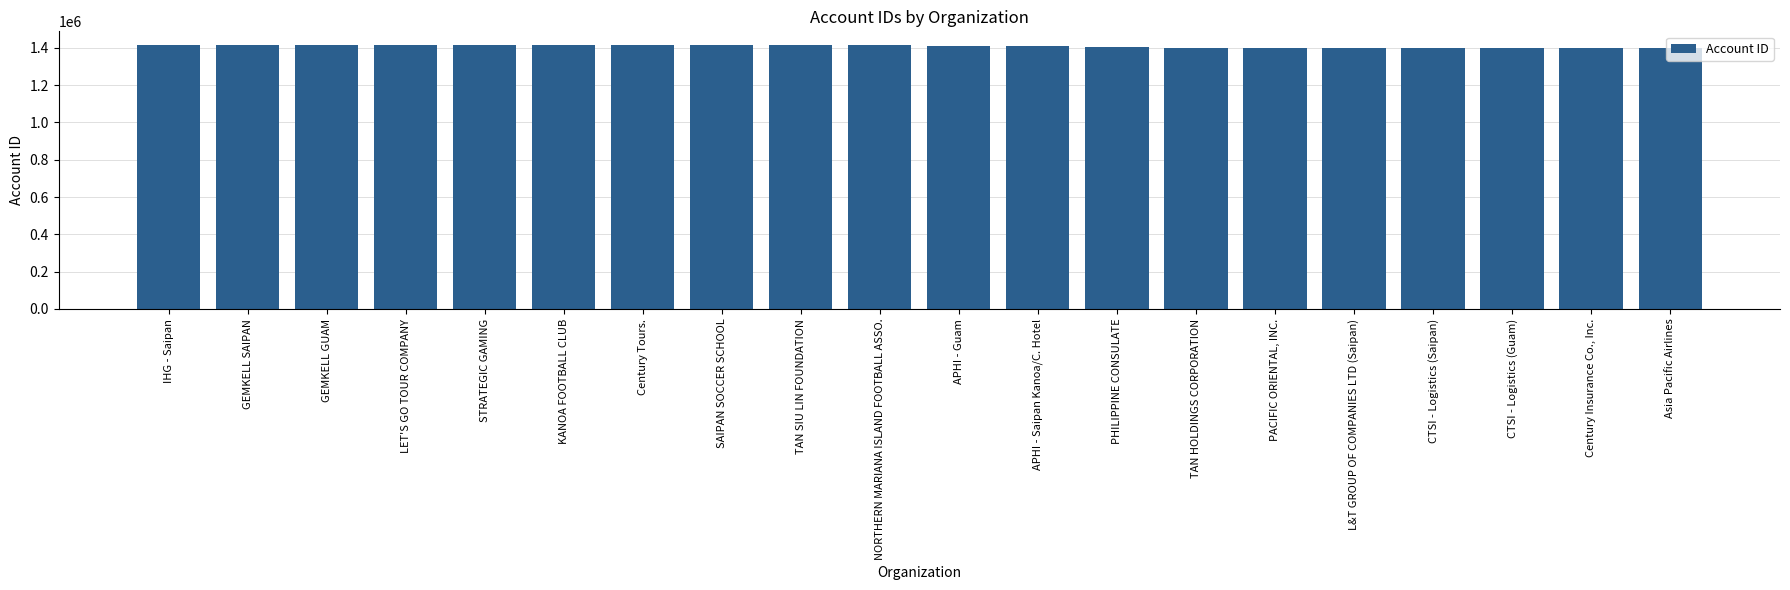

List the labels in order of value, largest first.

IHG - Saipan, GEMKELL SAIPAN, GEMKELL GUAM, LET'S GO TOUR COMPANY, STRATEGIC GAMING, KANOA FOOTBALL CLUB, Century Tours., SAIPAN SOCCER SCHOOL, TAN SIU LIN FOUNDATION, NORTHERN MARIANA ISLAND FOOTBALL ASSO., APHI - Guam, APHI - Saipan Kanoa/C. Hotel, PHILIPPINE CONSULATE, TAN HOLDINGS CORPORATION, PACIFIC ORIENTAL, INC., L&T GROUP OF COMPANIES LTD (Saipan), CTSI - Logistics (Saipan), CTSI - Logistics (Guam), Century Insurance Co., Inc., Asia Pacific Airlines